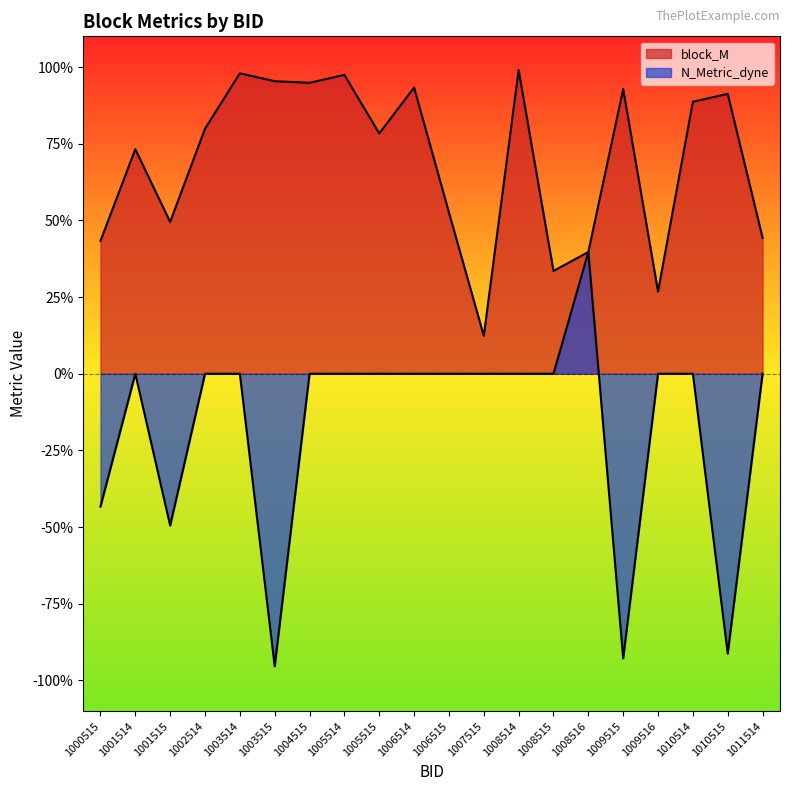

Reading left to right, extract all data points from this chart.

block_M: 1000515=0.4	1001514=0.7	1001515=0.5	1002514=0.8	1003514=1.0	1003515=1.0	1004515=0.9	1005514=1.0	1005515=0.8	1006514=0.9	1006515=0.5	1007515=0.1	1008514=1.0	1008515=0.3	1008516=0.4	1009515=0.9	1009516=0.3	1010514=0.9	1010515=0.9	1011514=0.4
N_Metric_dyne: 1000515=-0.4	1001514=0.0	1001515=-0.5	1002514=0.0	1003514=0.0	1003515=-1.0	1004515=0.0	1005514=0.0	1005515=0.0	1006514=0.0	1006515=0.0	1007515=0.0	1008514=0.0	1008515=0.0	1008516=0.4	1009515=-0.9	1009516=0.0	1010514=0.0	1010515=-0.9	1011514=0.0